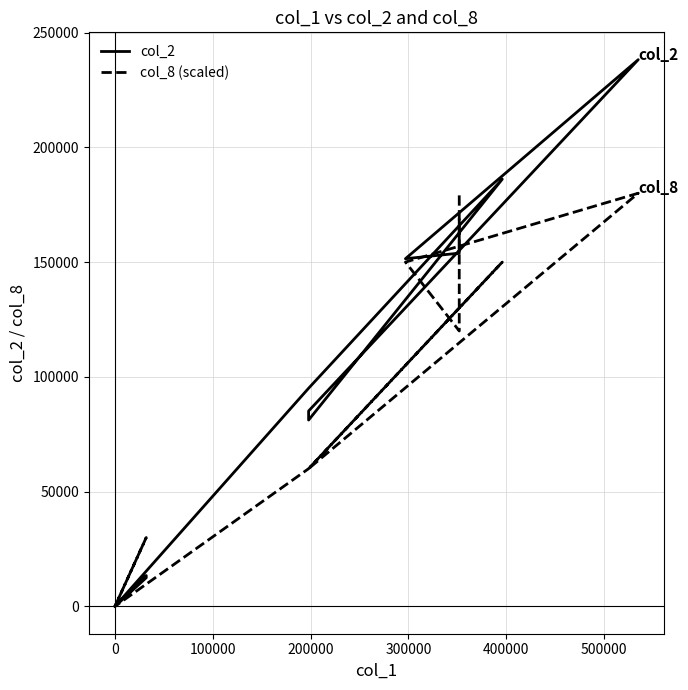

How many times do col_2 and col_8 (scaled) cross each other?

1